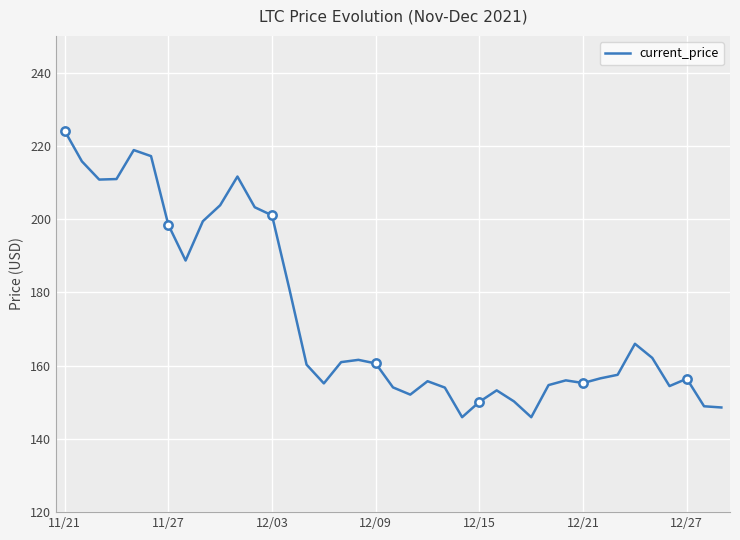

How many lines are shown in the chart?

1